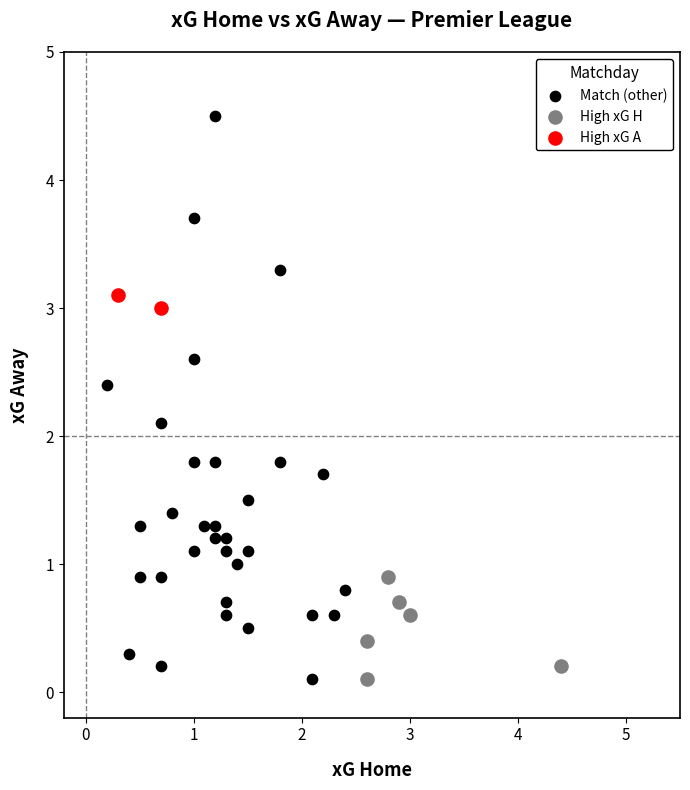

What are all the series names shown in the legend?

Match (other), High xG H, High xG A